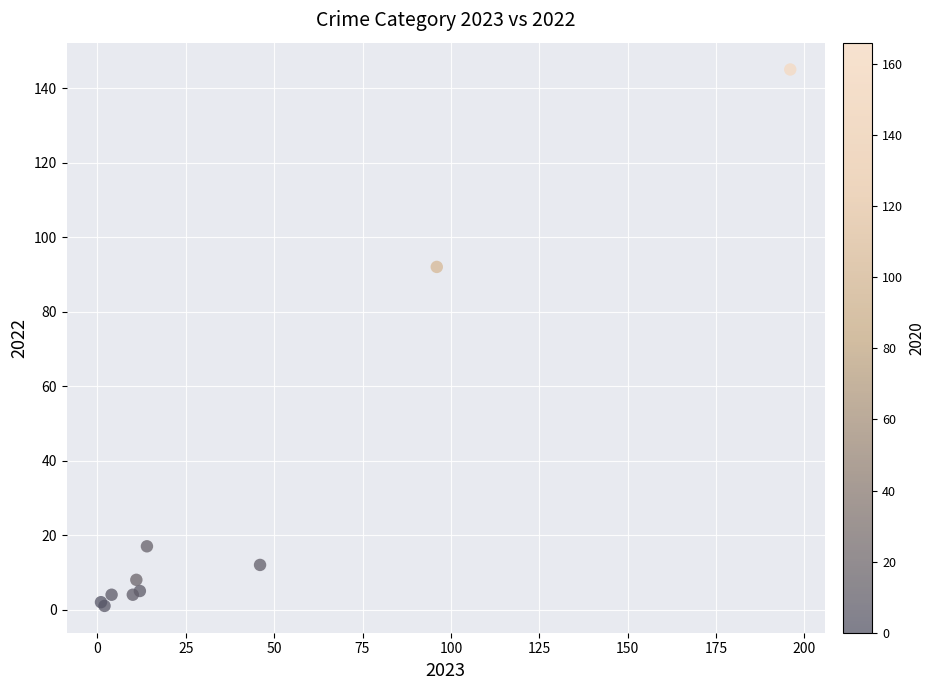

What Y value in the scatter plot is closest to 73?

92